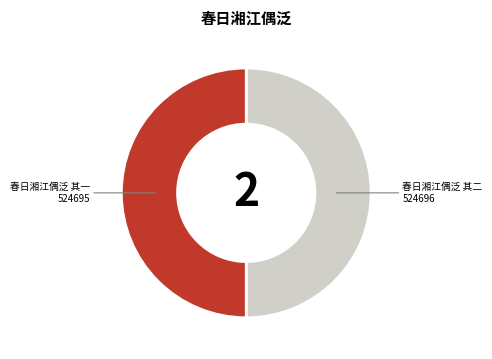

True or false: 春日湘江偶泛 其一 accounts for 50% of the total.

True